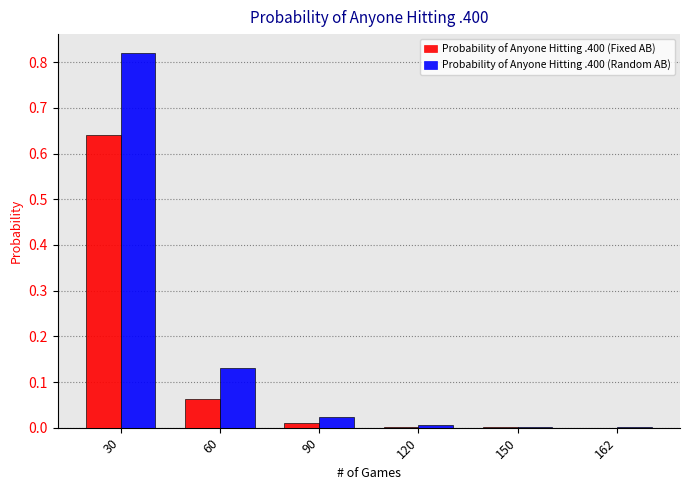

What is the sum of all Probability of Anyone Hitting .400 (Random AB) values?

1.0